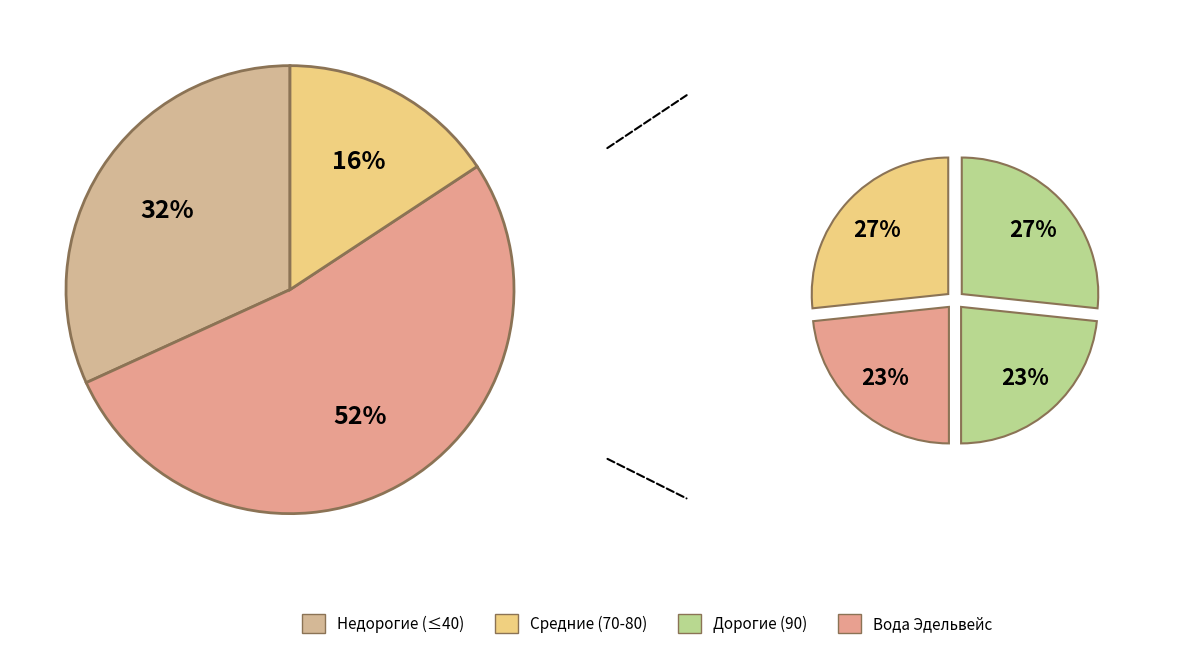

Is it true that Вода Святой источник is 7% of the pie?

False